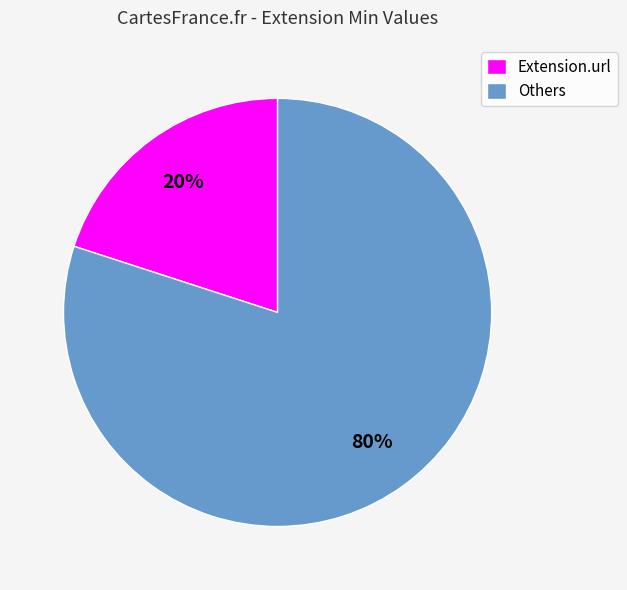

Do Others and Extension.url together represent more than half of the pie?

Yes